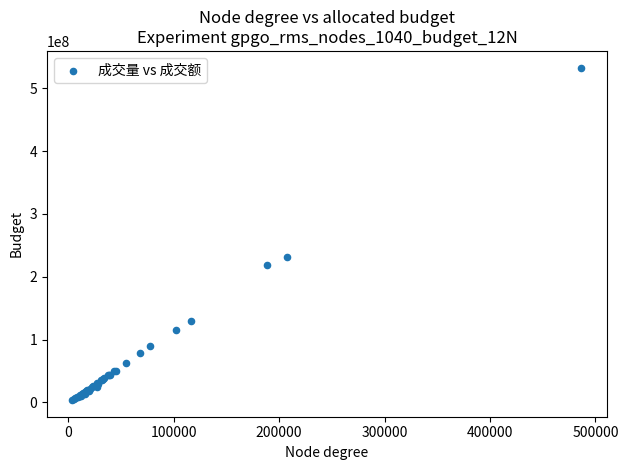

What Y value in the scatter plot is closest to 268223138?

230568001